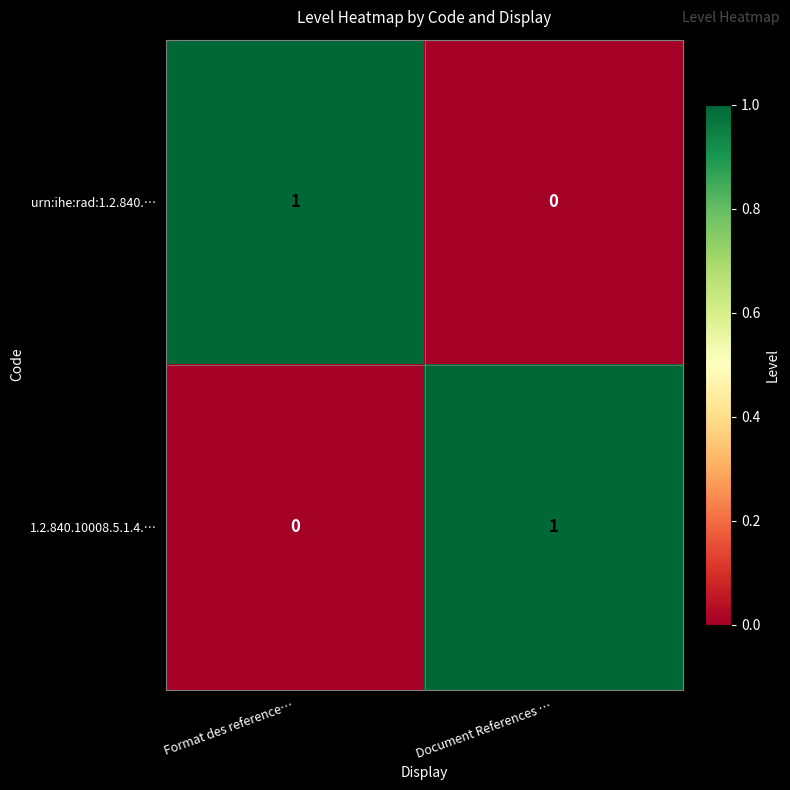

True or false: 1.2.840.10008.5.1.4.… has a value of 1 at Document References ….

True